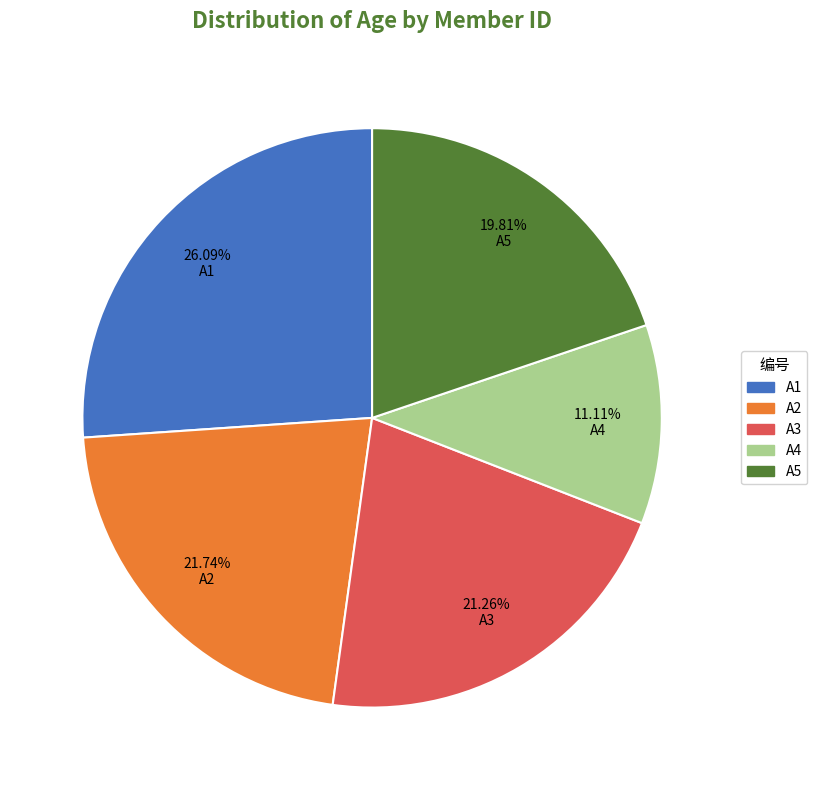

To the nearest percent, what is the combined percentage of A1 and A3?

47%